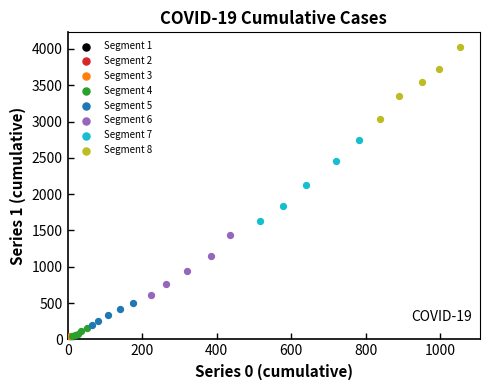

Which series has the widest spread of Y values?

Segment 7